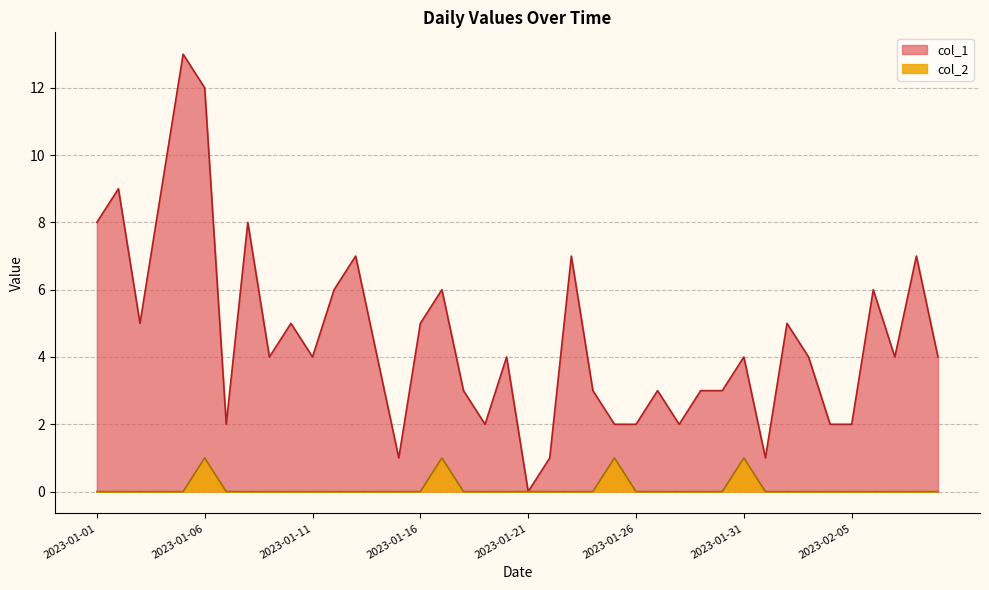

What position from the left is 2023-01-01?

1